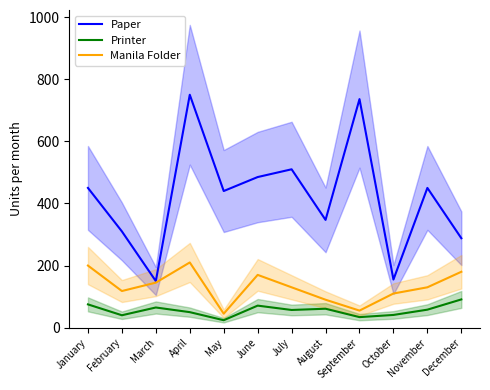

True or false: Paper and Manila Folder intersect in this chart.

False